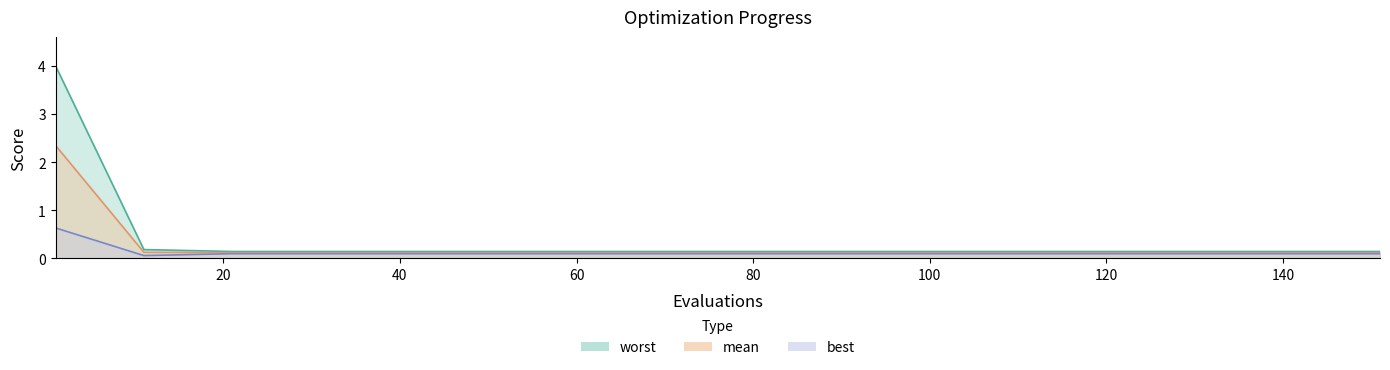

Which category has the highest value in the mean series?

1